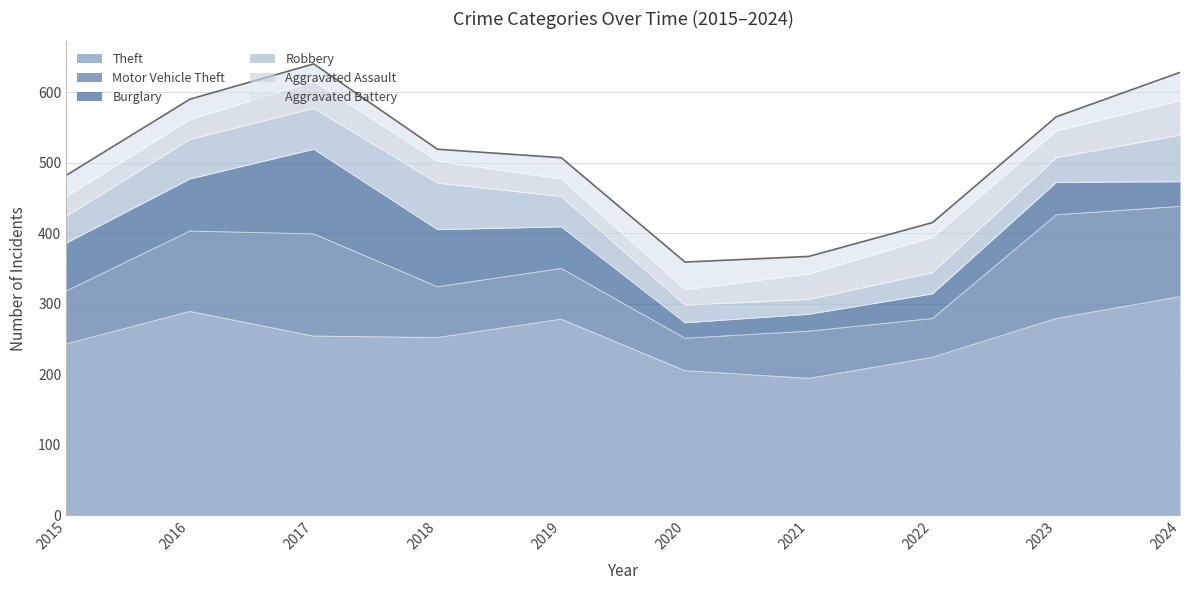

Reading left to right, what are all the values shown in this chart?

Theft: 243	289	254	252	278	205	194	224	279	310
Motor Vehicle Theft: 75	114	145	72	72	46	67	55	147	128
Burglary: 68	74	120	81	59	22	24	35	46	35
Robbery: 38	56	58	66	43	25	21	30	35	66
Aggravated Assault: 28	28	38	31	25	22	36	50	38	49
Aggravated Battery: 30	29	25	17	30	39	25	21	20	40